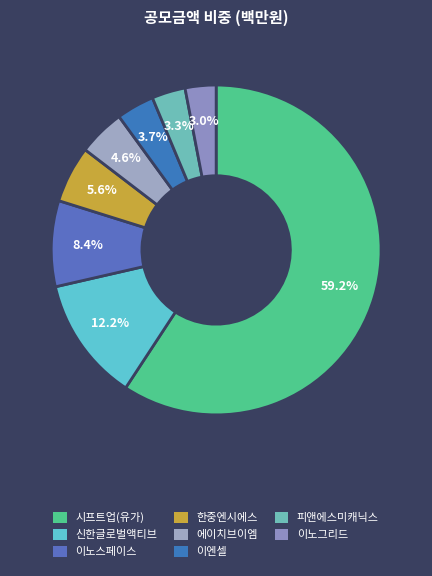

To the nearest percent, what portion does 시프트업(유가) represent?

59%